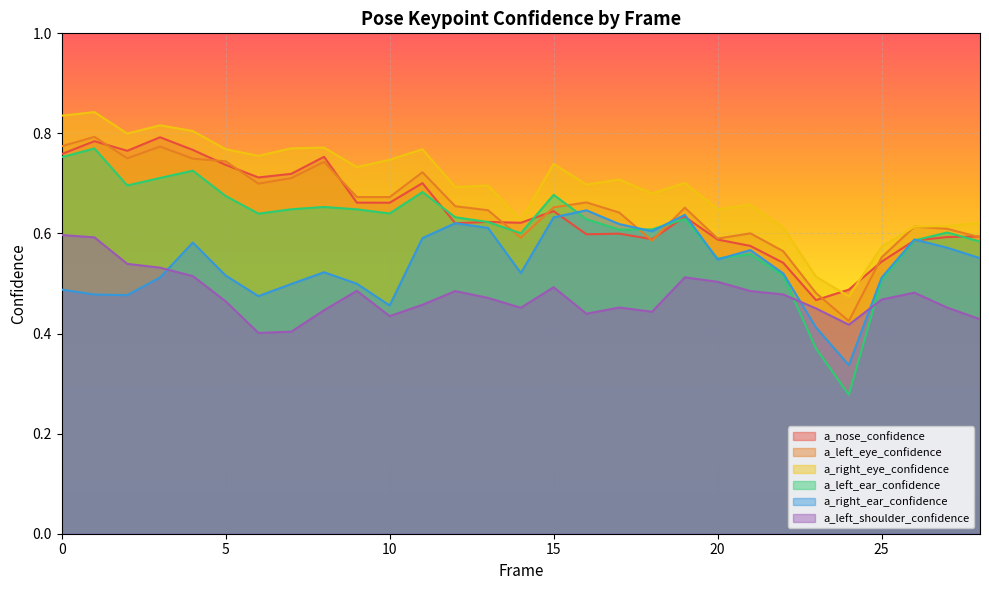

Count the number of categories in the chart.

29